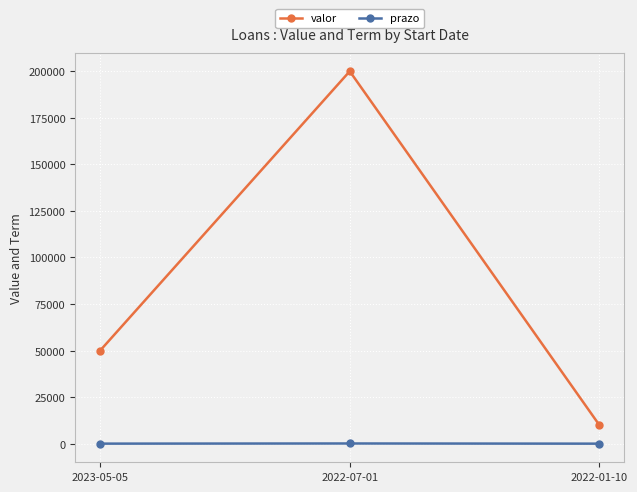

Is it true that valor equals 21715 at 2023-05-05?

False